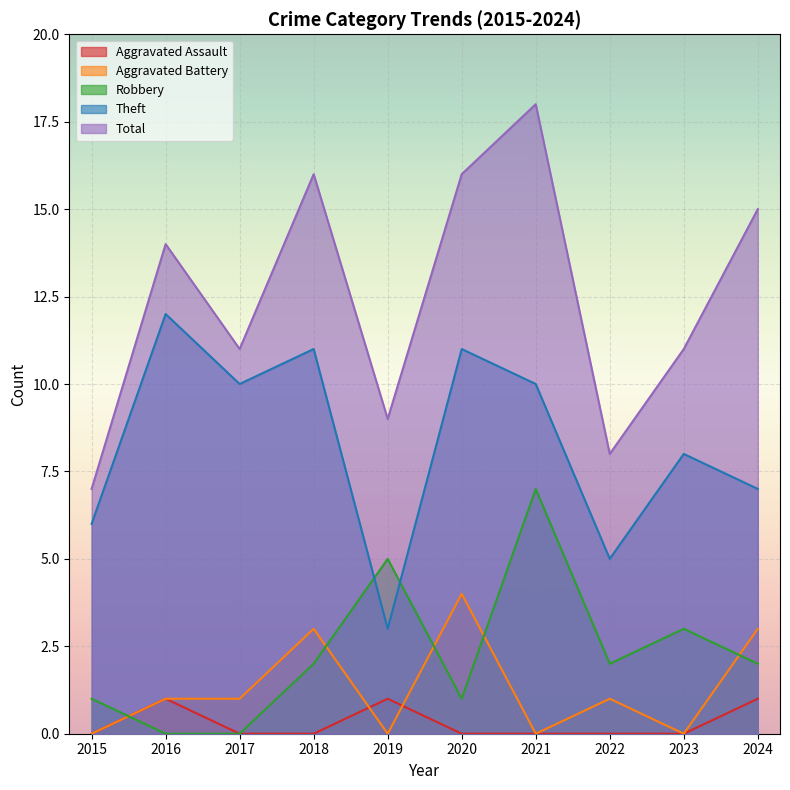

Reading right to left, list all the values displayed in this chart.

Aggravated Assault: 2024=1	2023=0	2022=0	2021=0	2020=0	2019=1	2018=0	2017=0	2016=1	2015=0
Aggravated Battery: 2024=3	2023=0	2022=1	2021=0	2020=4	2019=0	2018=3	2017=1	2016=1	2015=0
Robbery: 2024=2	2023=3	2022=2	2021=7	2020=1	2019=5	2018=2	2017=0	2016=0	2015=1
Theft: 2024=7	2023=8	2022=5	2021=10	2020=11	2019=3	2018=11	2017=10	2016=12	2015=6
Total: 2024=15	2023=11	2022=8	2021=18	2020=16	2019=9	2018=16	2017=11	2016=14	2015=7